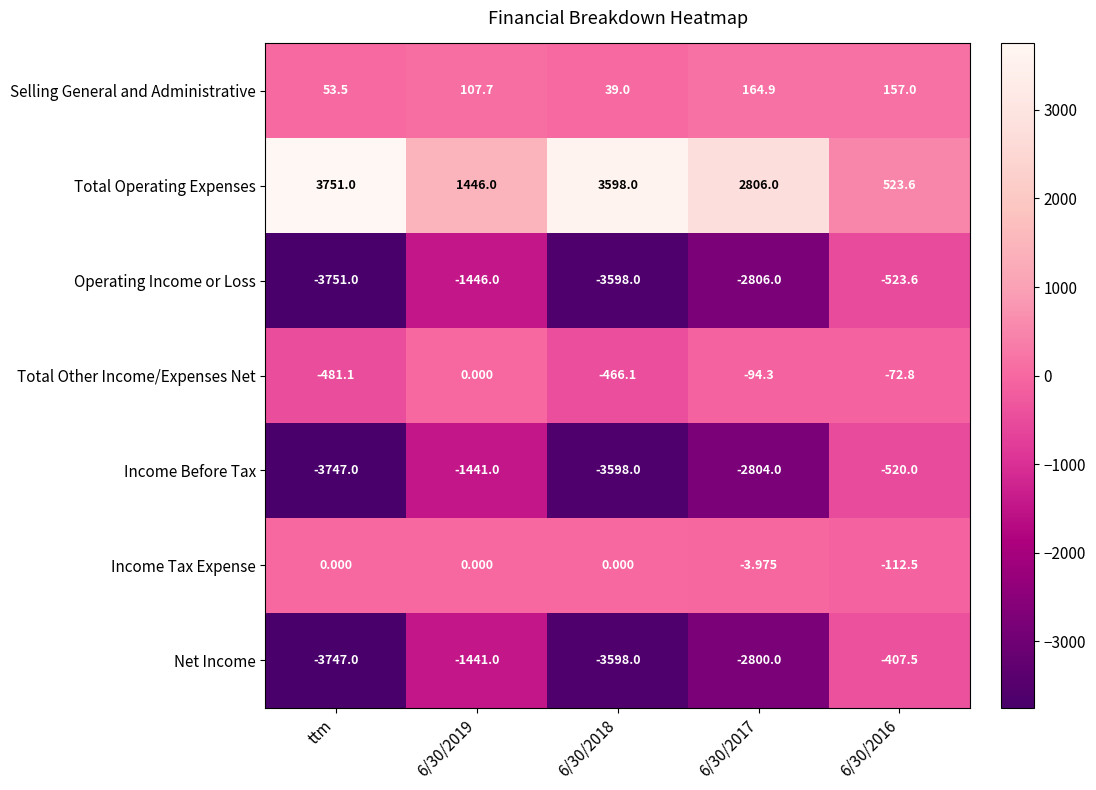

What is the spread (max minus min) of values at 6/30/2019?

2892.0